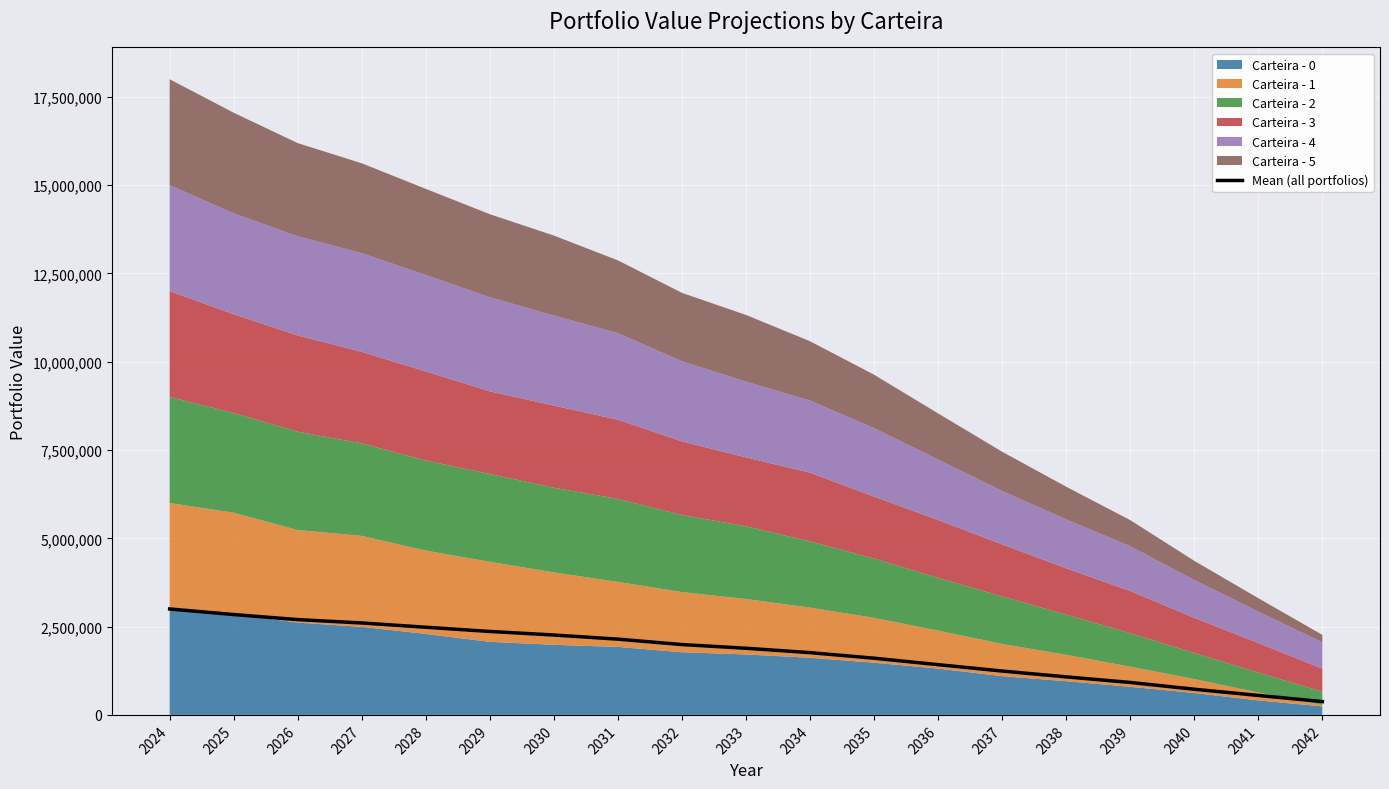

List the labels in order of value, smallest first.

2042, 2041, 2040, 2039, 2038, 2037, 2036, 2035, 2034, 2033, 2032, 2031, 2030, 2029, 2028, 2027, 2026, 2025, 2024